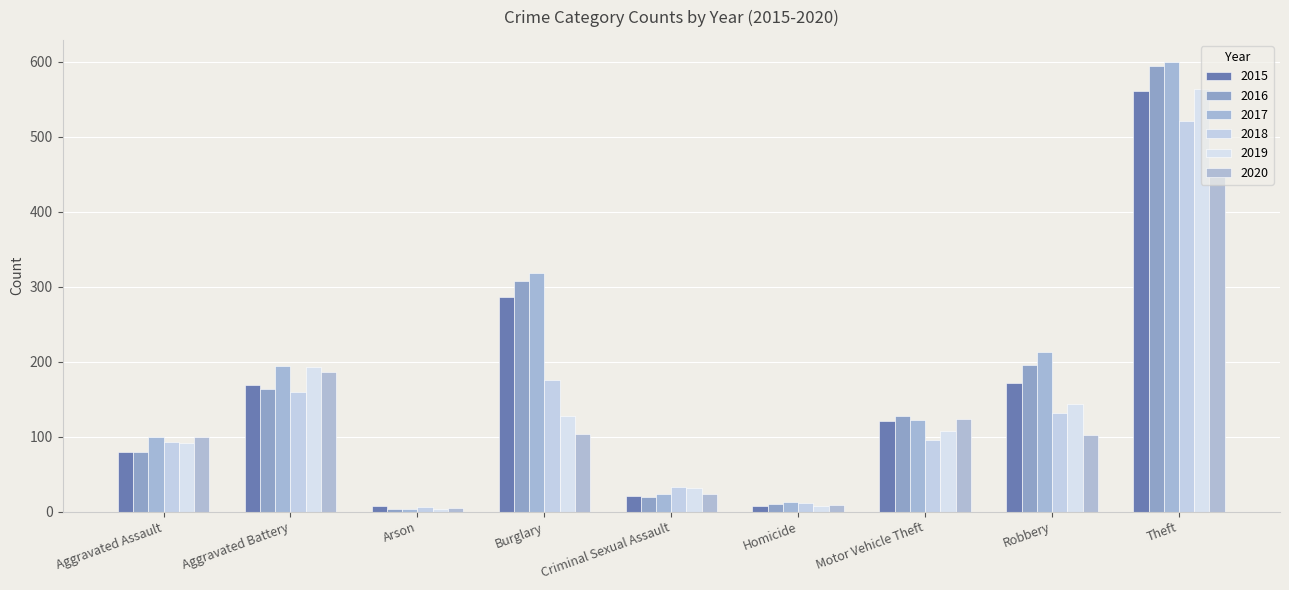

What is the difference between the maximum and minimum values in the 2018 series?

515